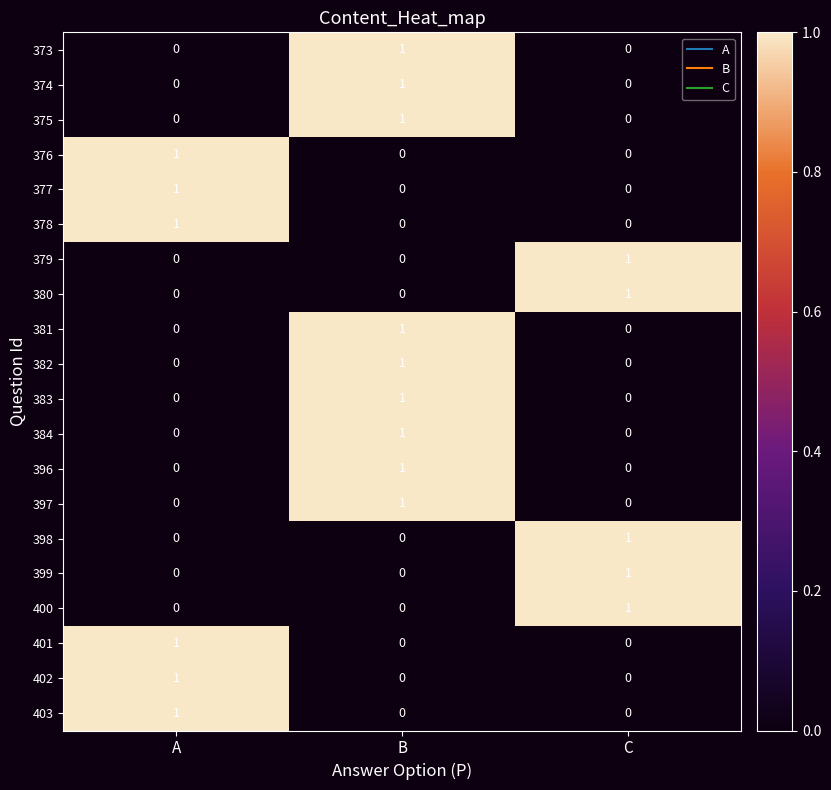

At which category is the sum across all series the highest?

B